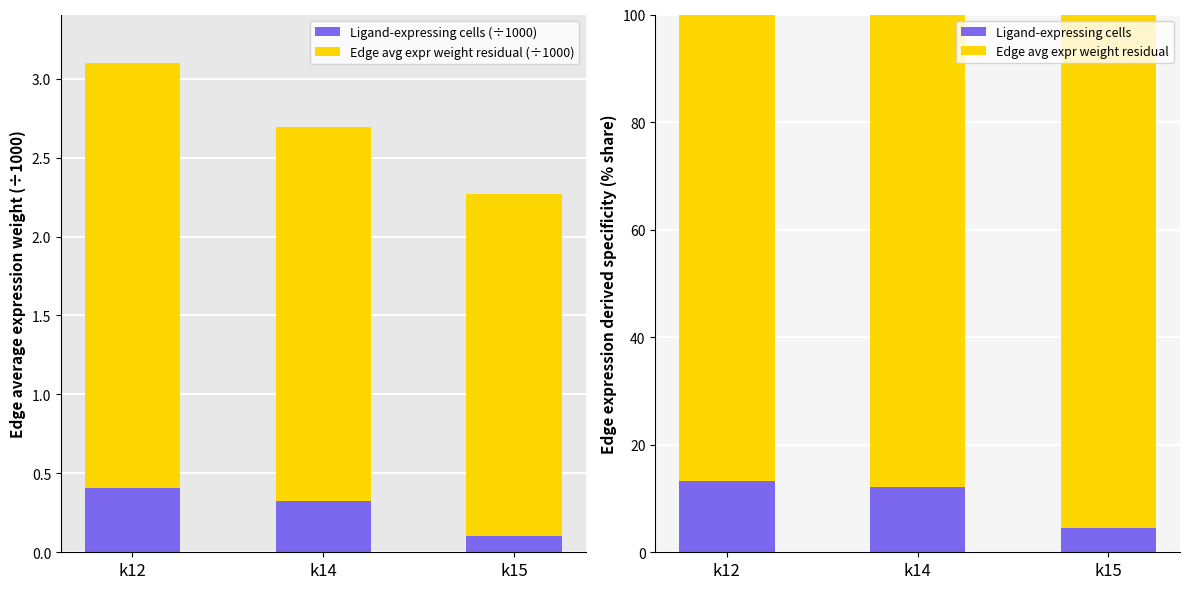

At which label does Edge avg expr weight residual first exceed 87?

k14